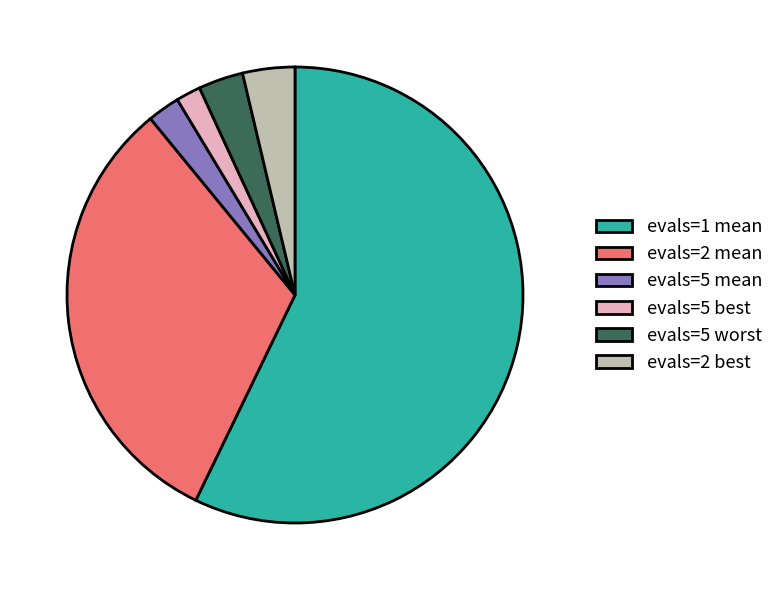

Which has a higher value, evals=2 mean or evals=2 best?

evals=2 mean